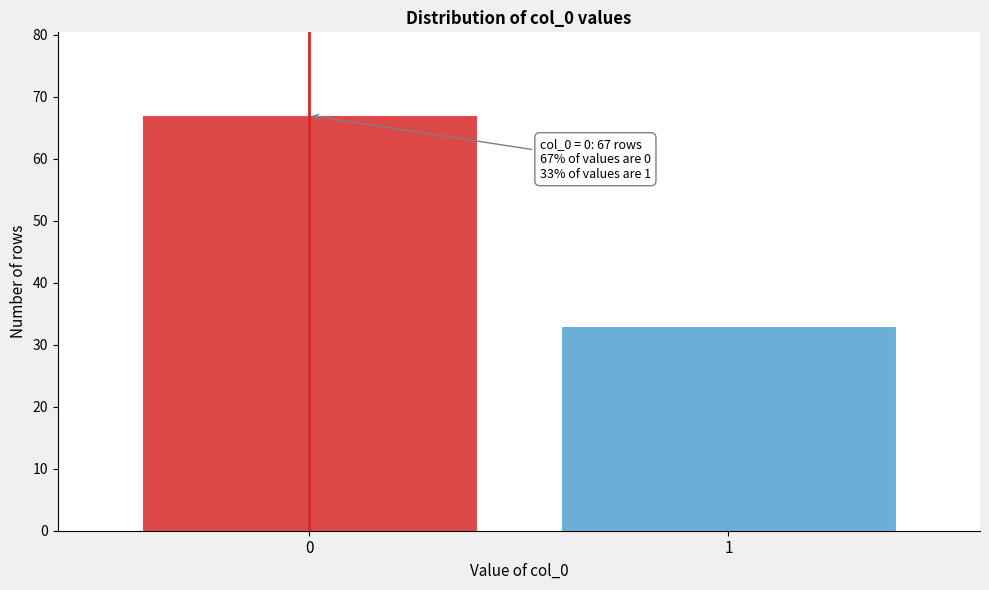

Reading left to right, list all the values displayed in this chart.

0=67	1=33